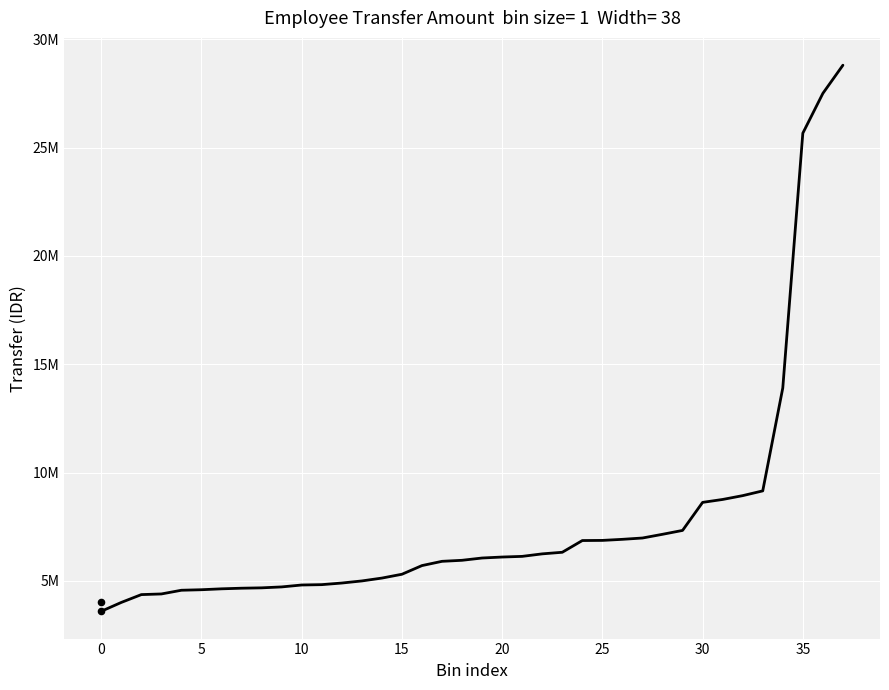

Approximately how many times larger is the value at 12 compared to 15?

1.1